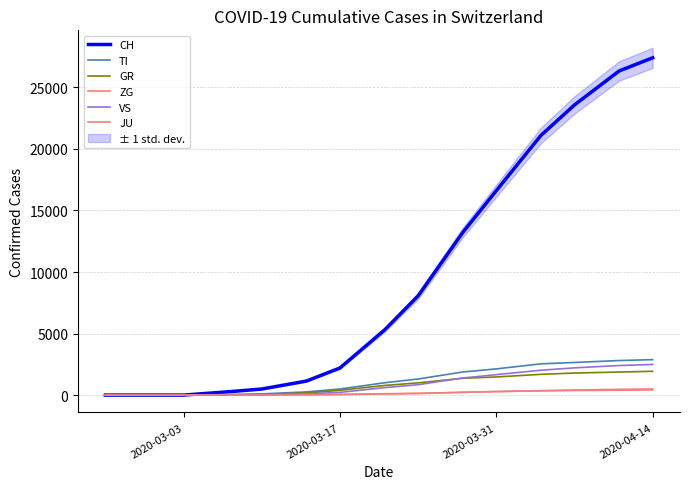

True or false: JU has more than 0 points higher than both neighbors.

False